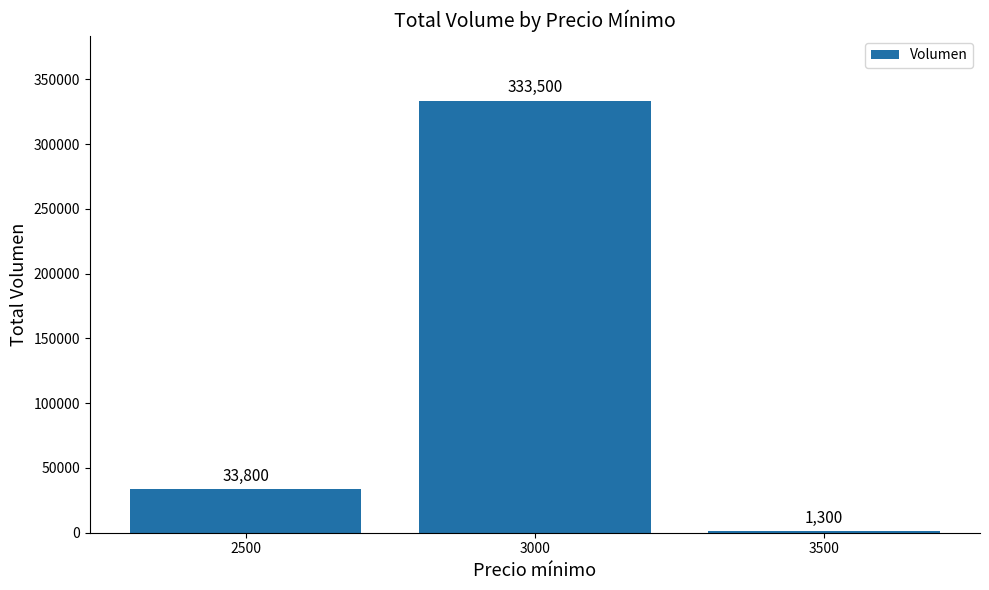

Which has a higher value, 3000 or 2500?

3000